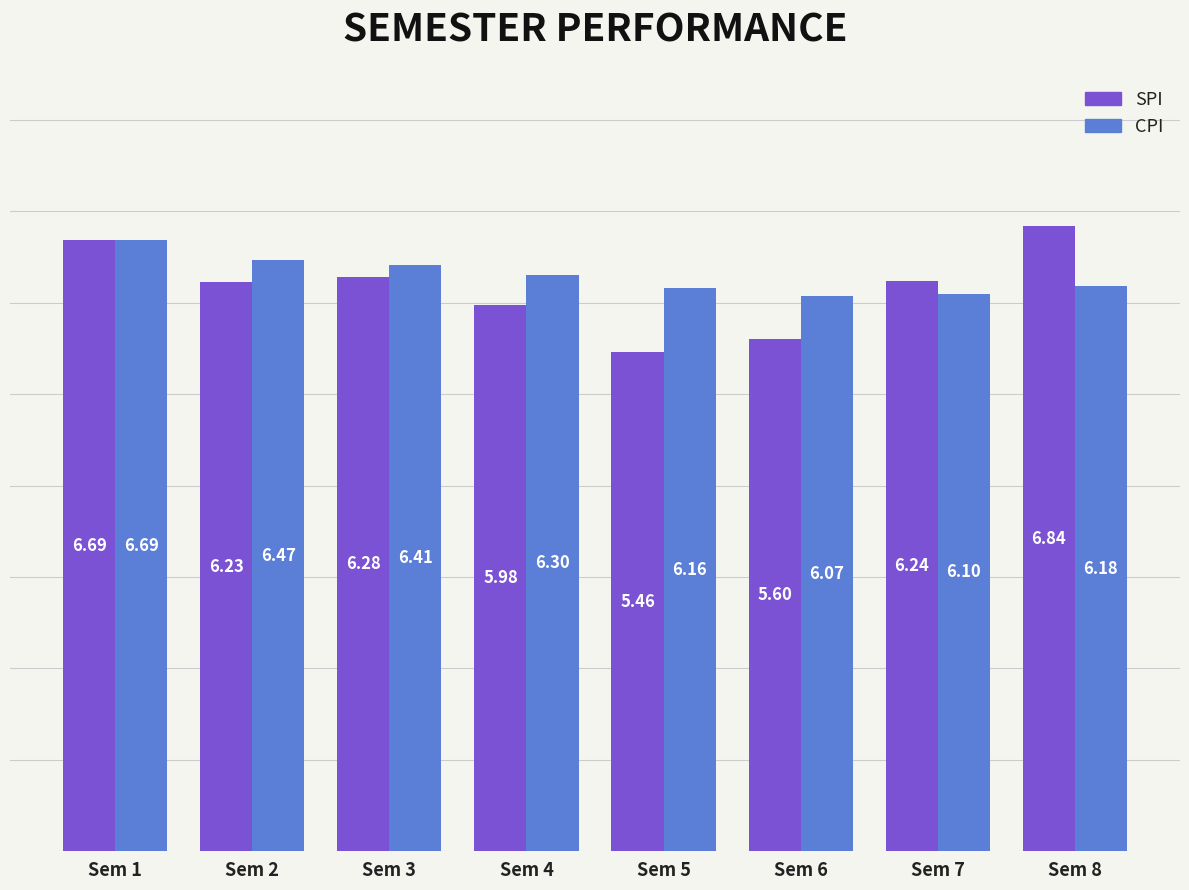

Which label corresponds to the largest value in the chart?

Sem 8